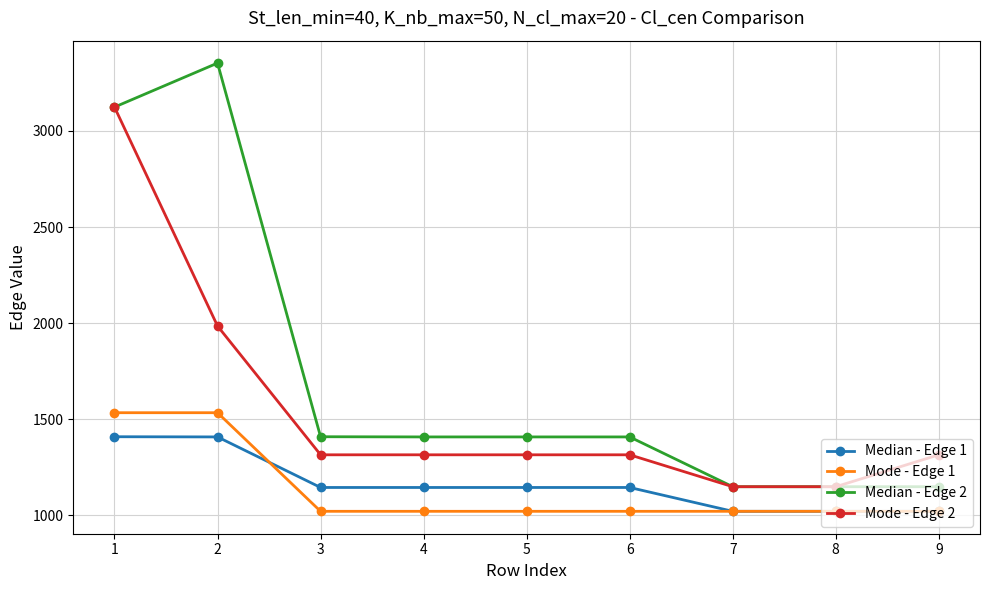

What is the sum of all Mode - Edge 2 values?

13982